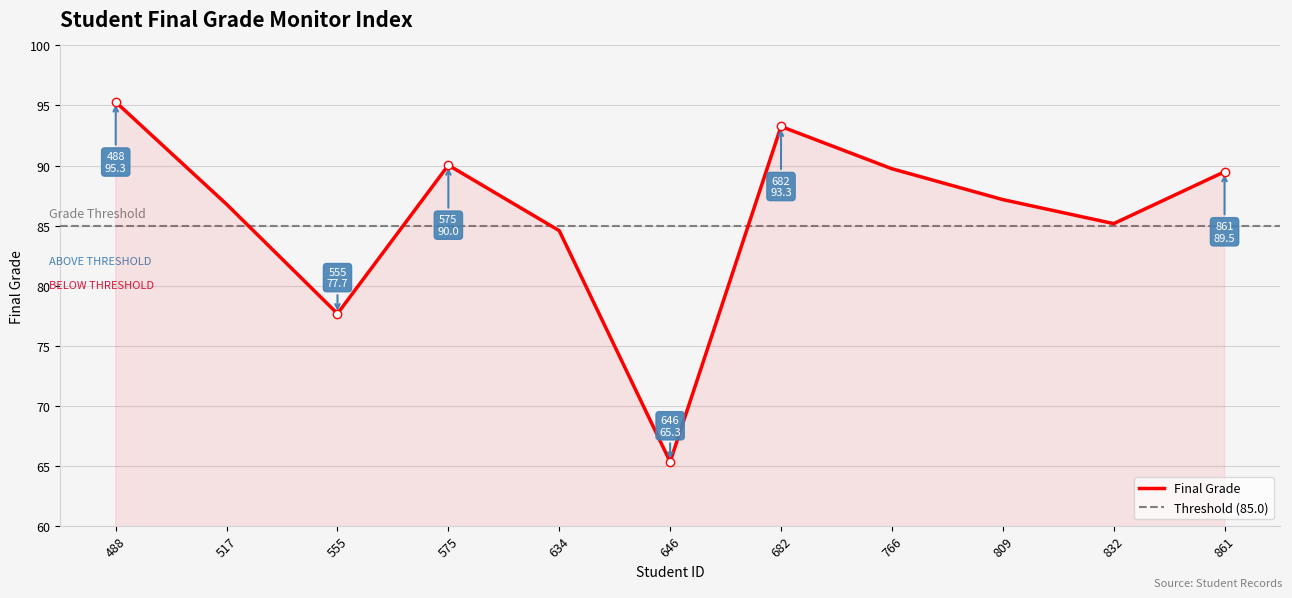

The Final Grade series shows 130.7 at 488. True or false?

False